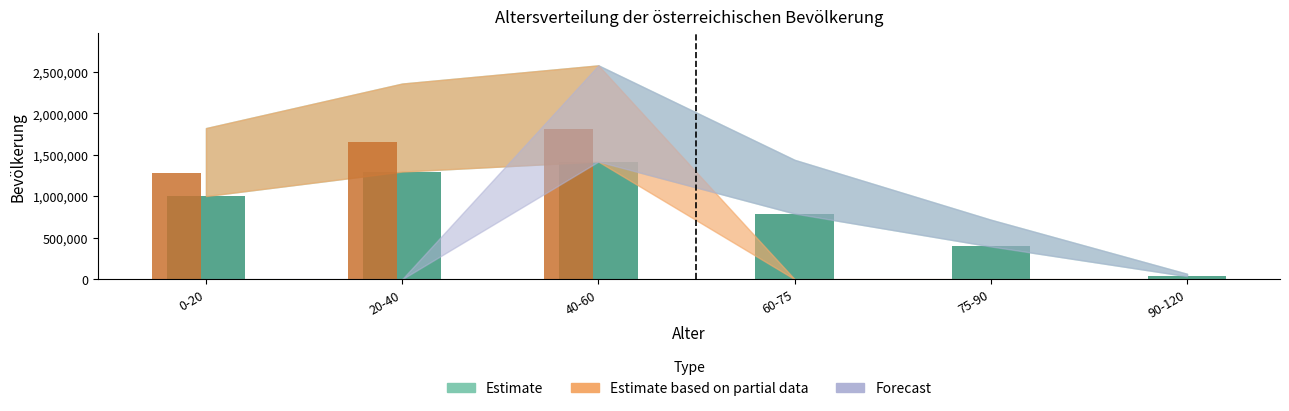

Which label corresponds to the smallest value in the chart?

60-75